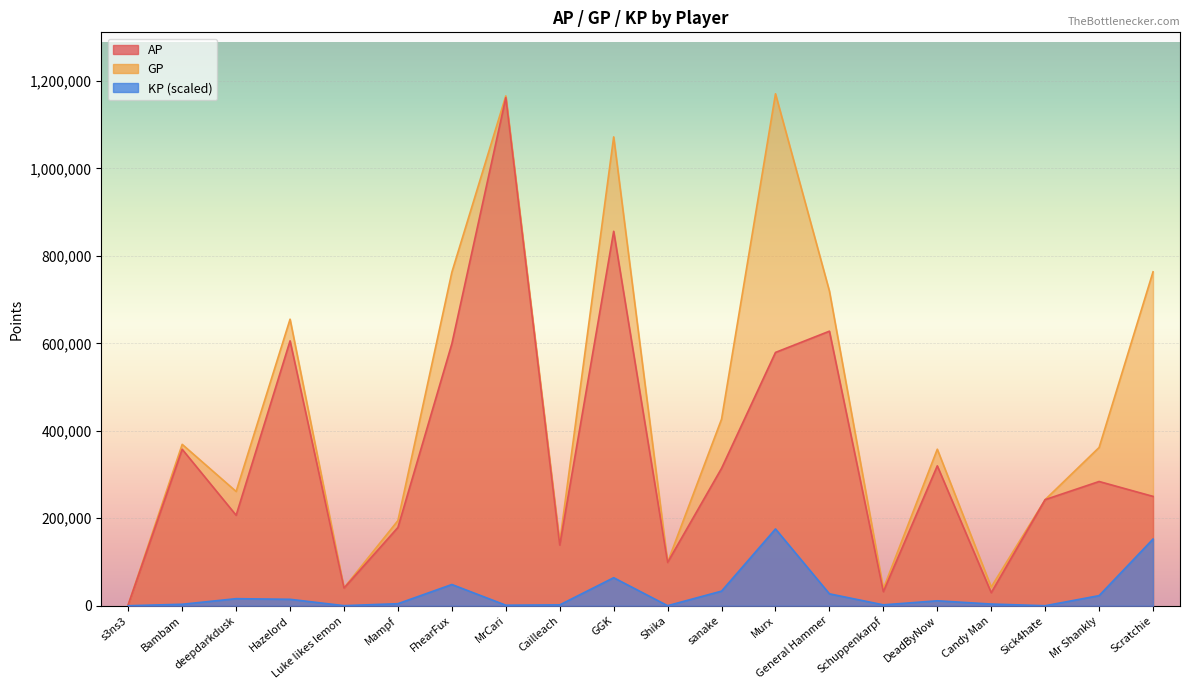

Which series has the largest total across all categories?

GP